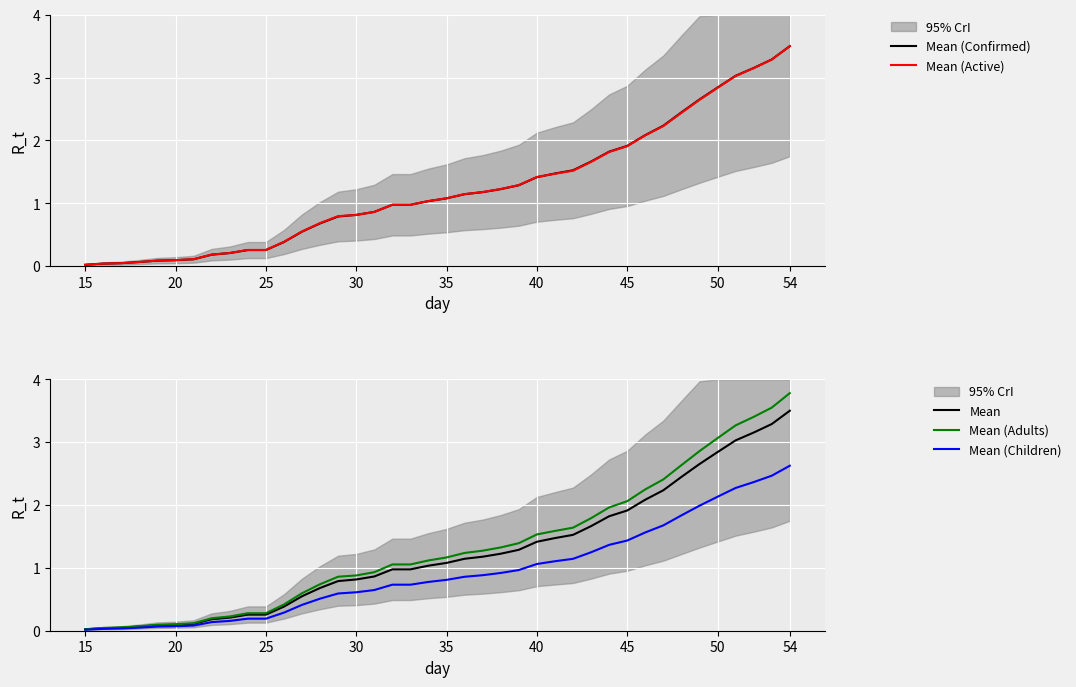

What is the difference between the maximum and second lowest values in the Mean (Confirmed) series?

3.5